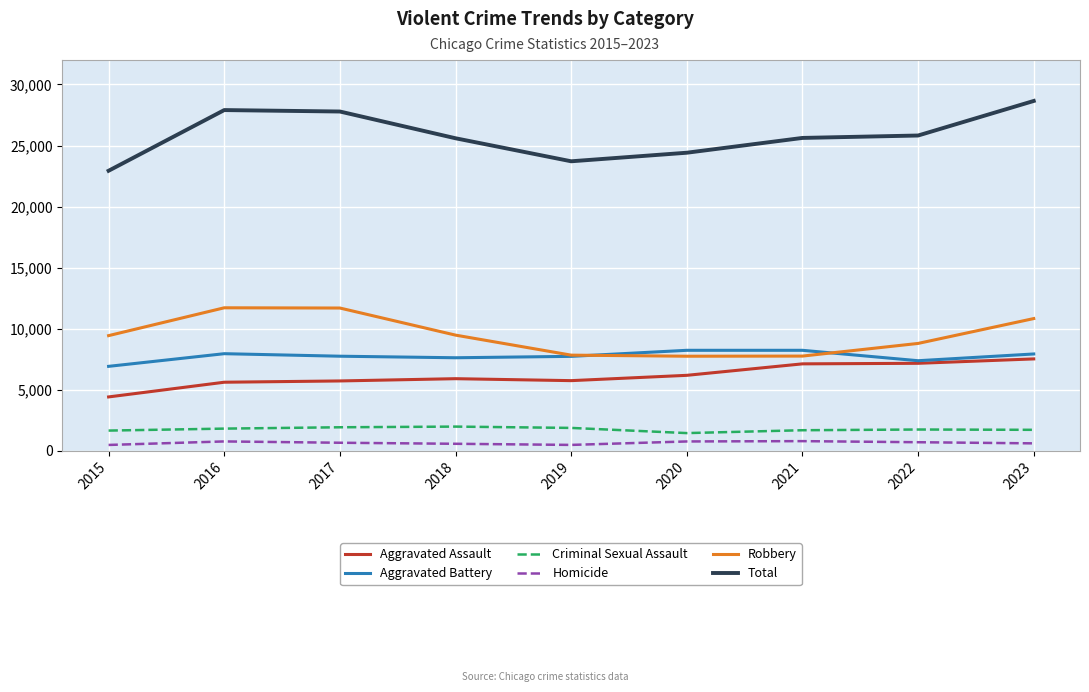

Which series has the largest range (max minus min)?

Total